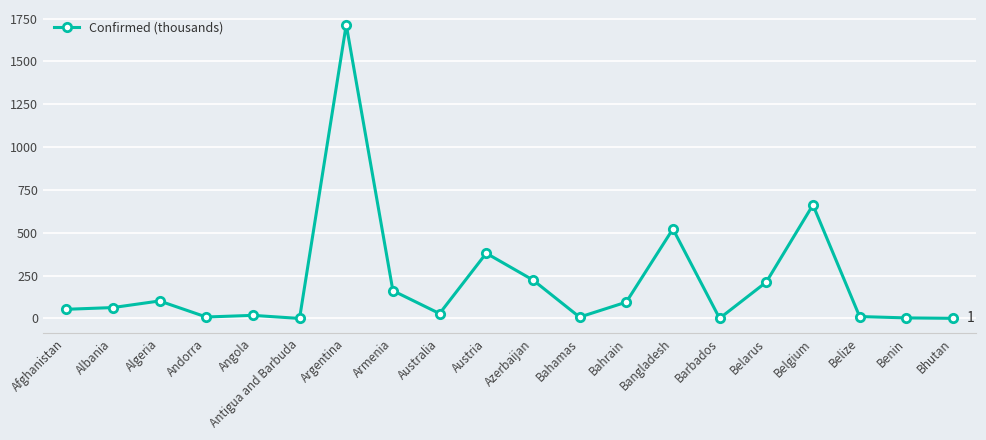

What is the label of the 7th point from the right?

Bangladesh